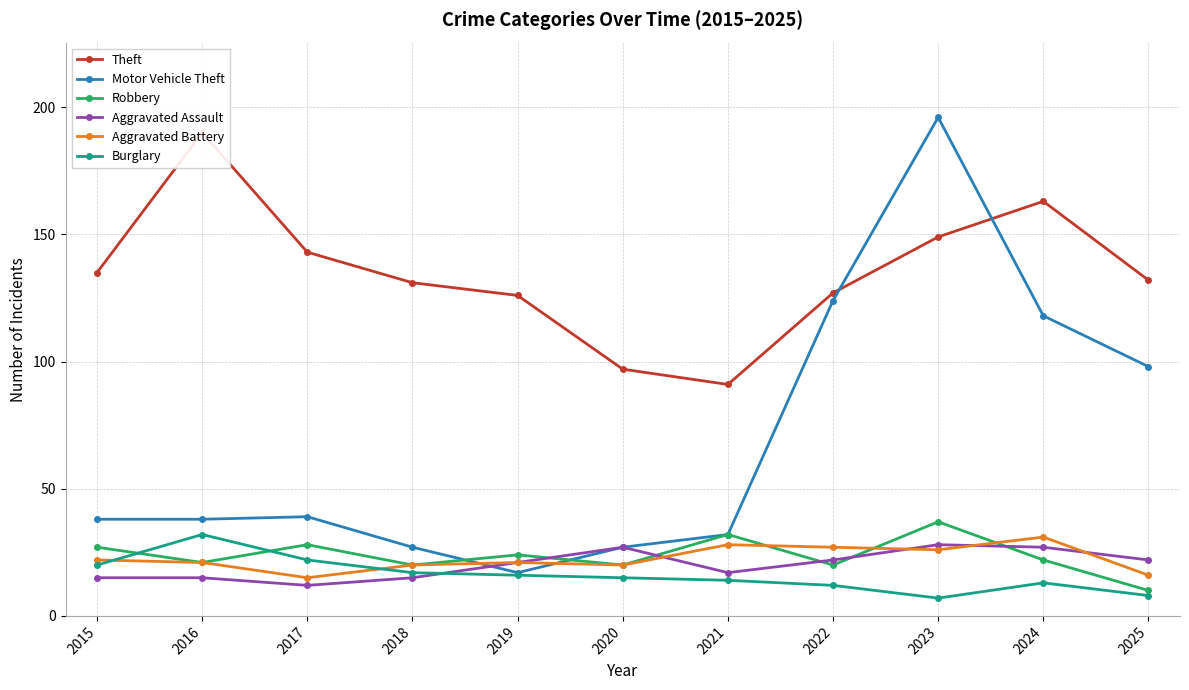

List the series in order of their peak value, highest first.

Motor Vehicle Theft, Theft, Robbery, Burglary, Aggravated Battery, Aggravated Assault